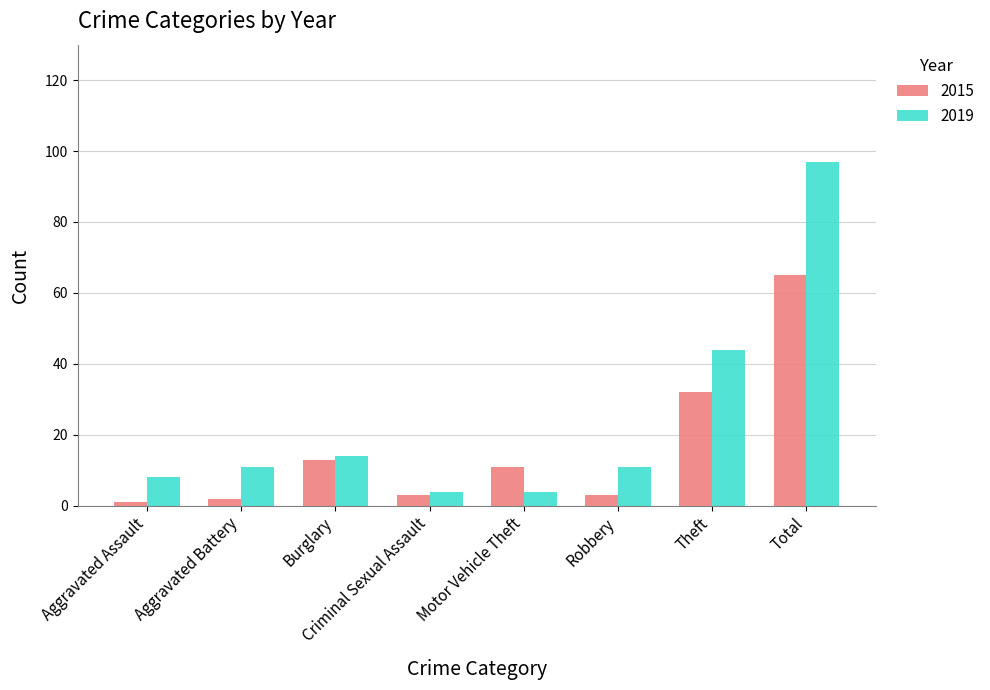

What is the label of the 5th bar from the right?

Criminal Sexual Assault